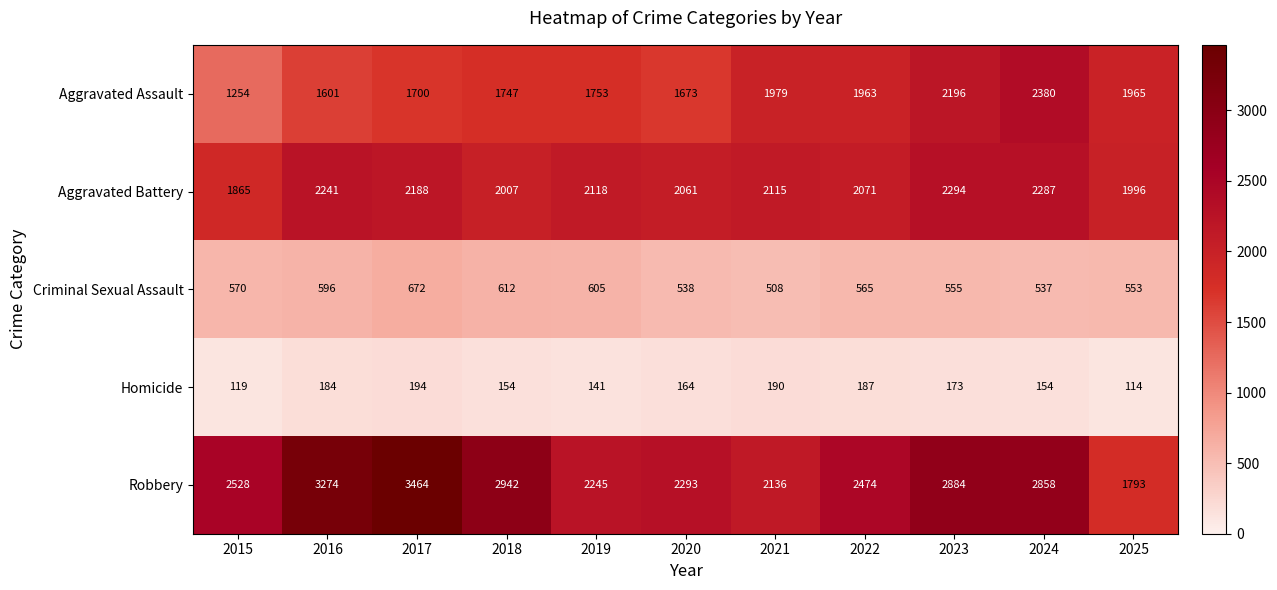

At which category does the chart reach its minimum across all series?

2025